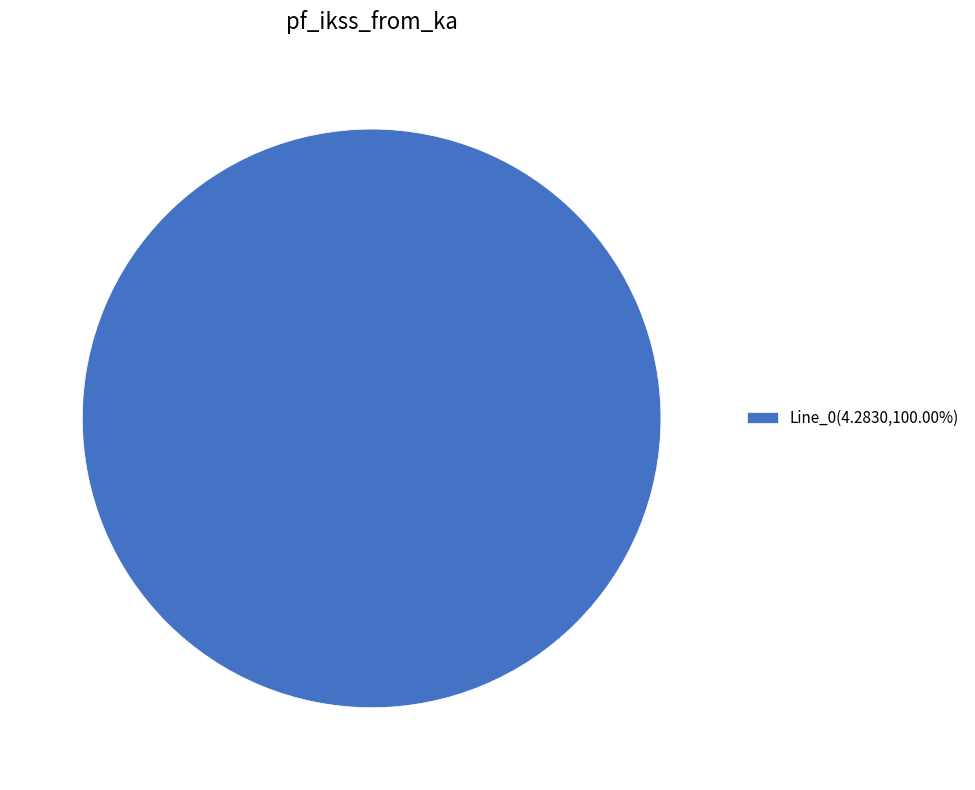

Does Line_0(4.2830,100.00%) represent more than half of the total?

Yes